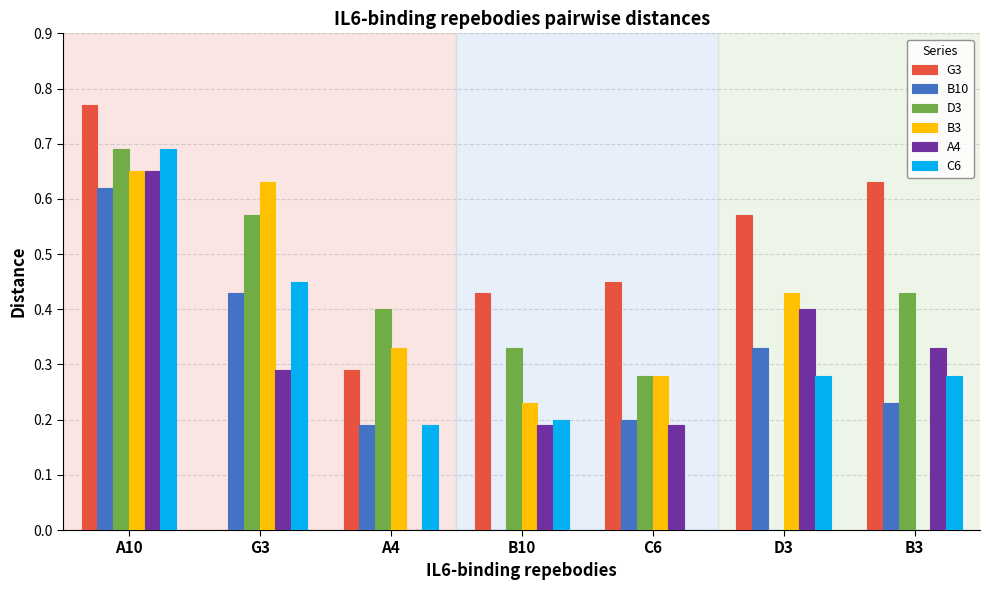

Are the bars horizontal?

No